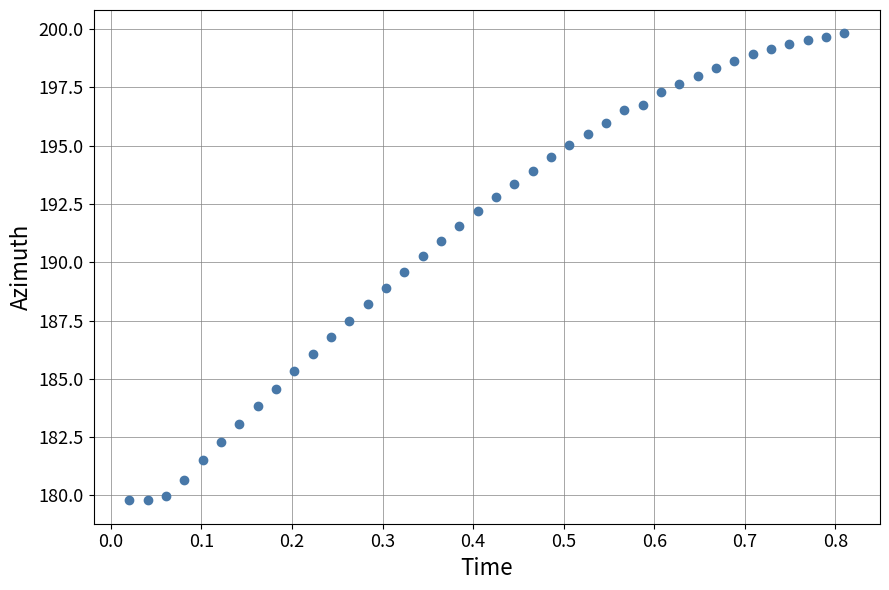

What is the range of X values (max minus min)?

0.8